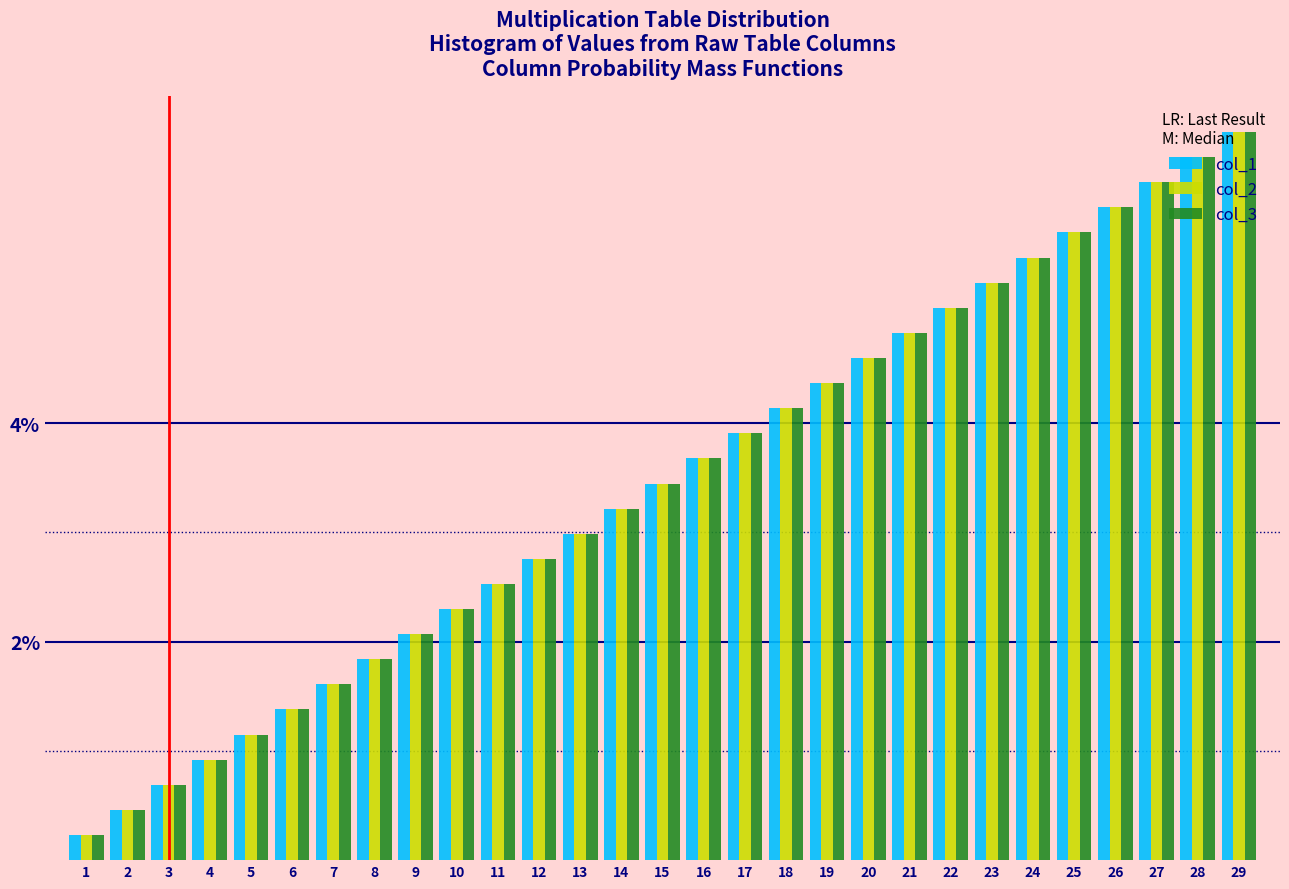

What is the total value across all series at 1?

0.7